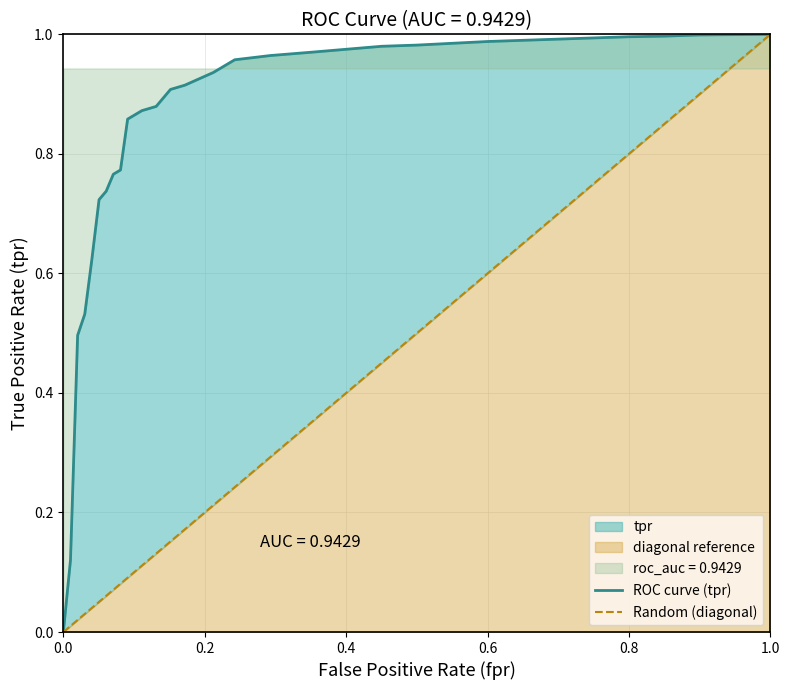

How many data points in ROC curve (tpr) are above 0?

30